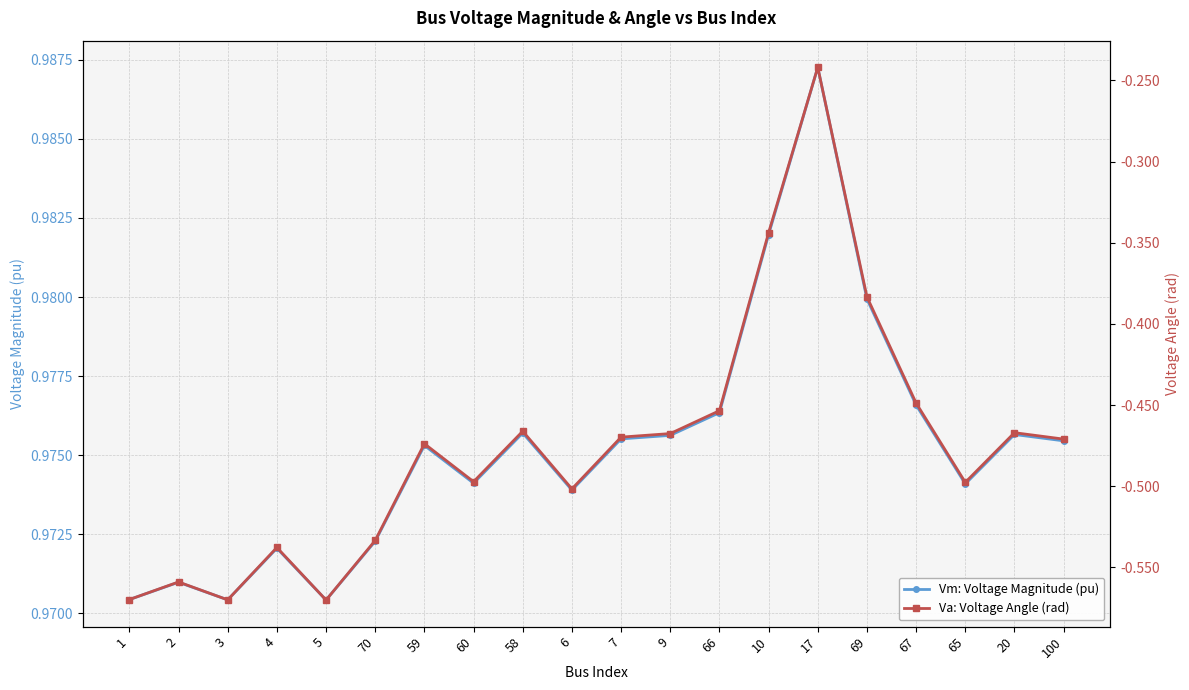

What is the total value across all series at 70?

0.4